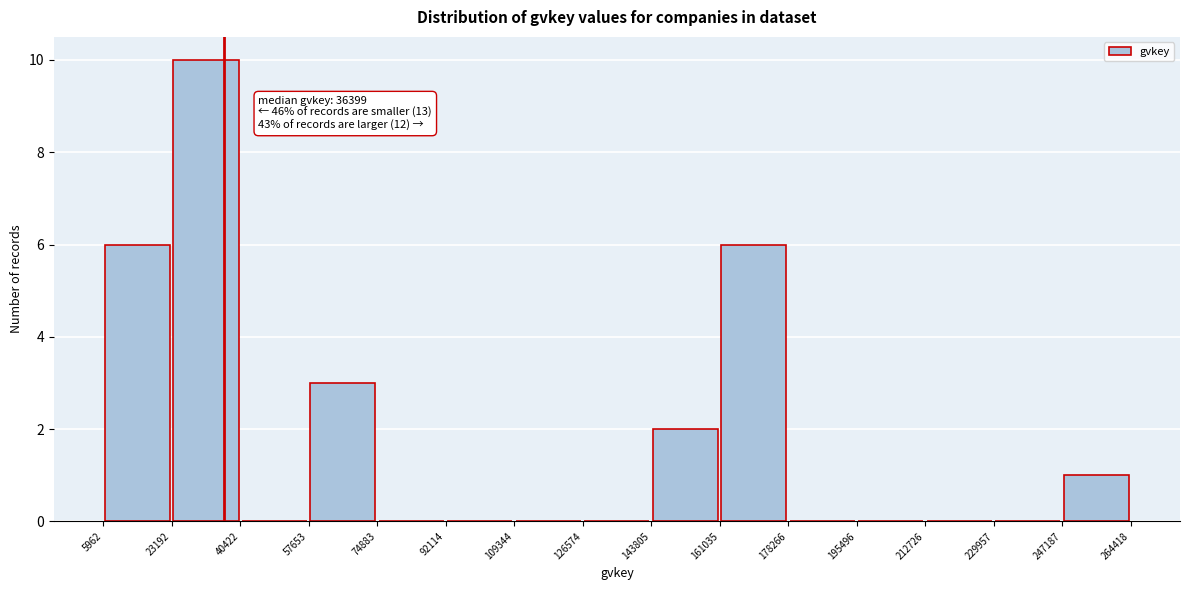

Over which range of the x-axis is the bar tallest?

23192 to 40422